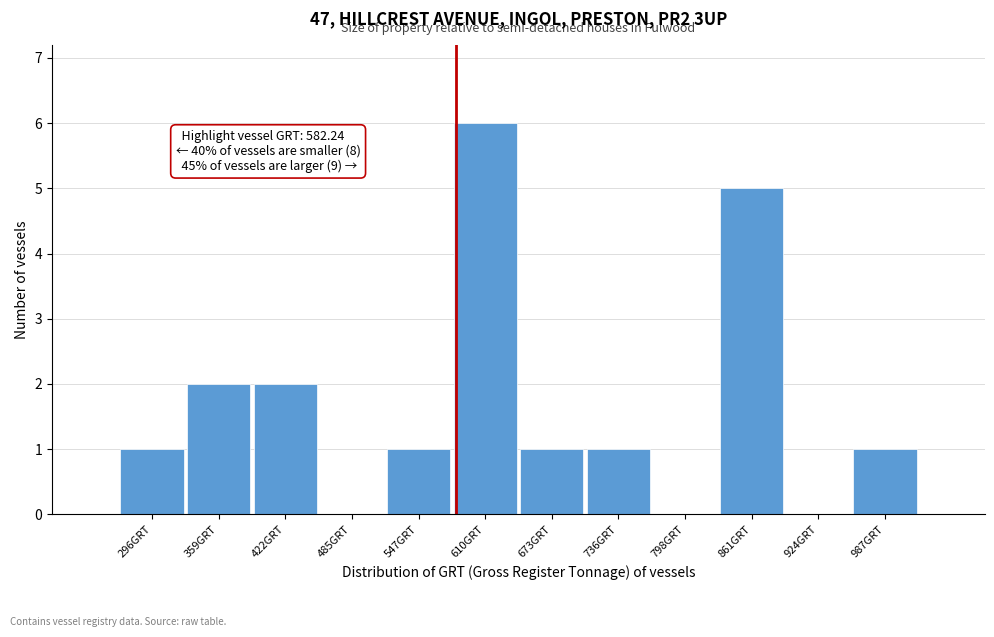

Over which range of the x-axis is the bar tallest?

580 to 640